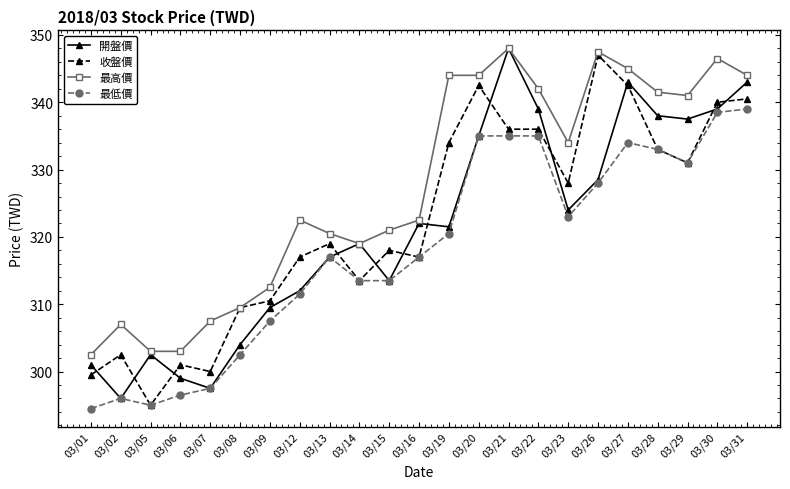

Between 03/16 and 03/28, which series saw the biggest shift?

最高價